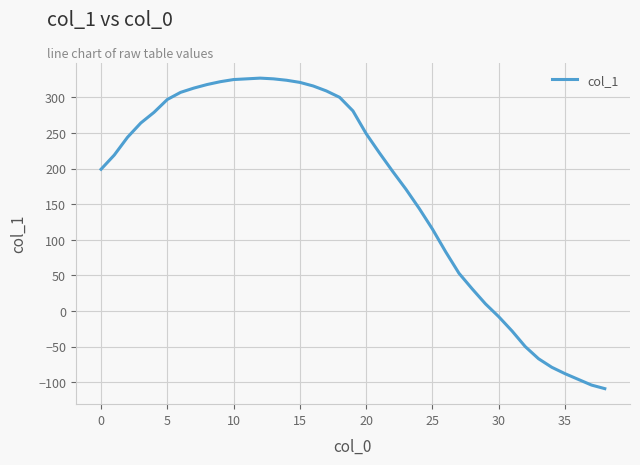

How many values are below 222?

19